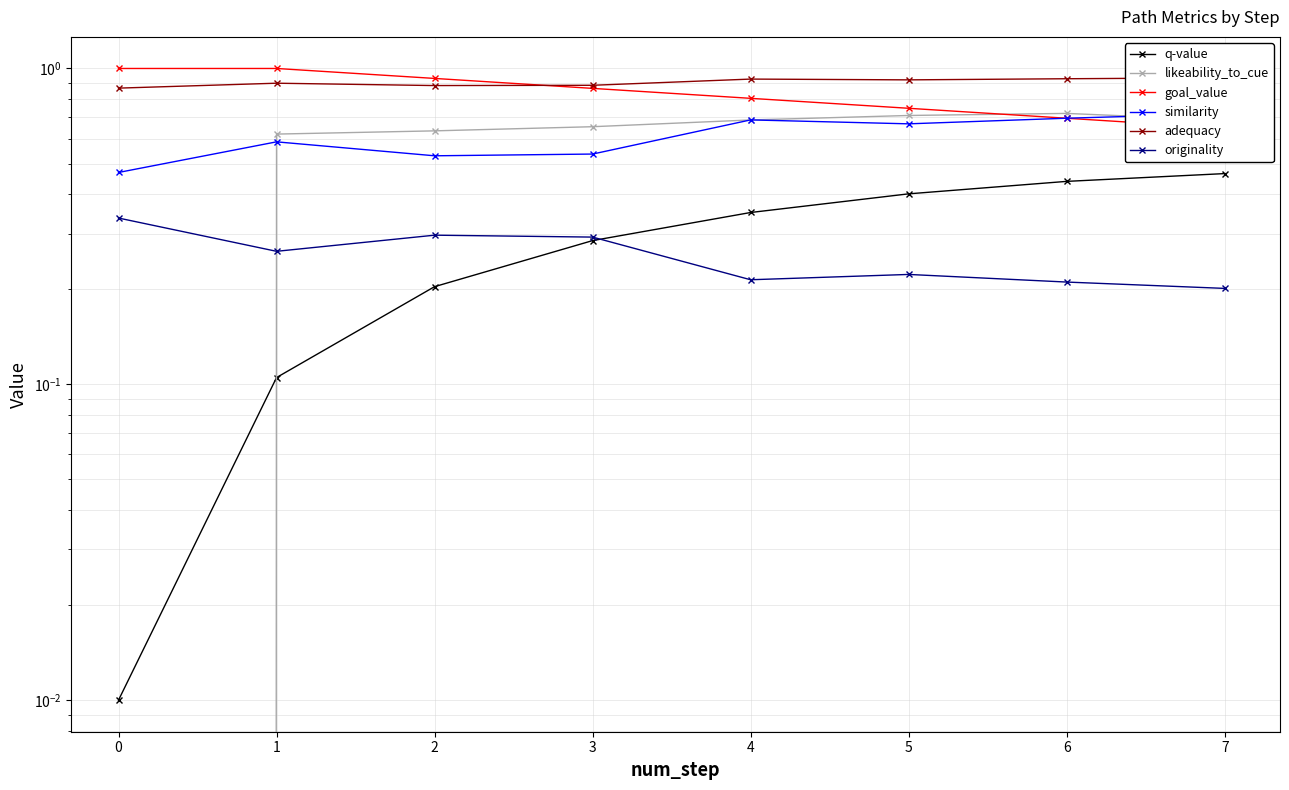

Reading left to right, extract all data points from this chart.

q-value: 0.0	0.1	0.2	0.3	0.3	0.4	0.4	0.5
likeability_to_cue: 0.0	0.6	0.6	0.7	0.7	0.7	0.7	0.7
goal_value: 1.0	1.0	0.9	0.9	0.8	0.7	0.7	0.6
similarity: 0.5	0.6	0.5	0.5	0.7	0.7	0.7	0.7
adequacy: 0.9	0.9	0.9	0.9	0.9	0.9	0.9	0.9
originality: 0.3	0.3	0.3	0.3	0.2	0.2	0.2	0.2